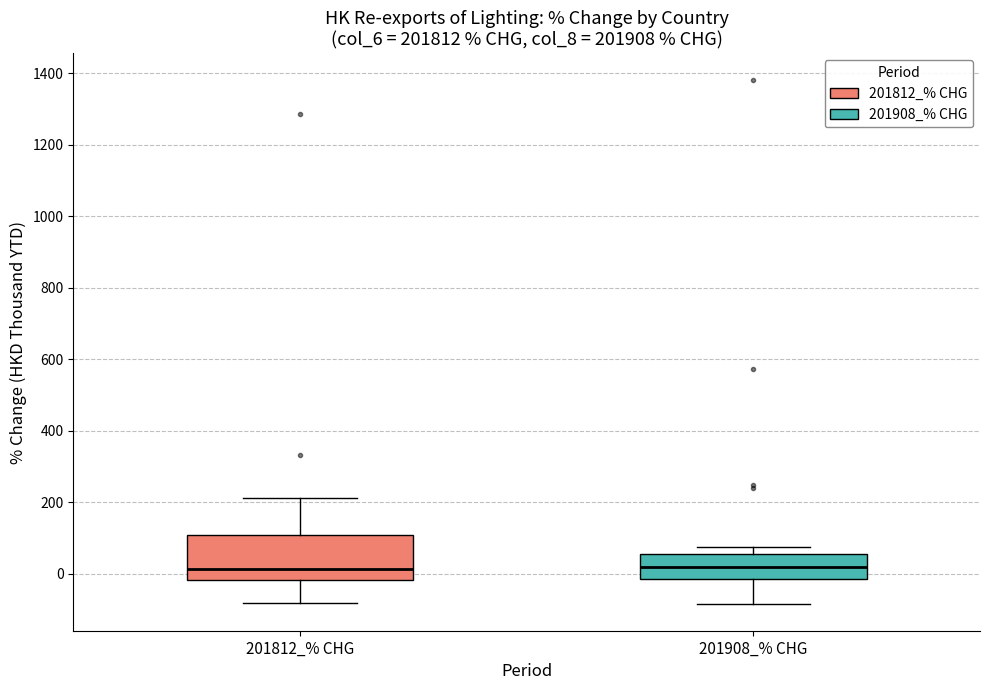

Reading left to right, transcribe this box plot: for each box, give where its median line is, the range the box spans, and where its two whiskers end, as read against the y-axis. The values are not printed on the chart, so give them approximately, as read against the axis.

201812_% CHG: median 20, box -20 to 100, whiskers -80 to 220
201908_% CHG: median 20, box -20 to 60, whiskers -80 to 80